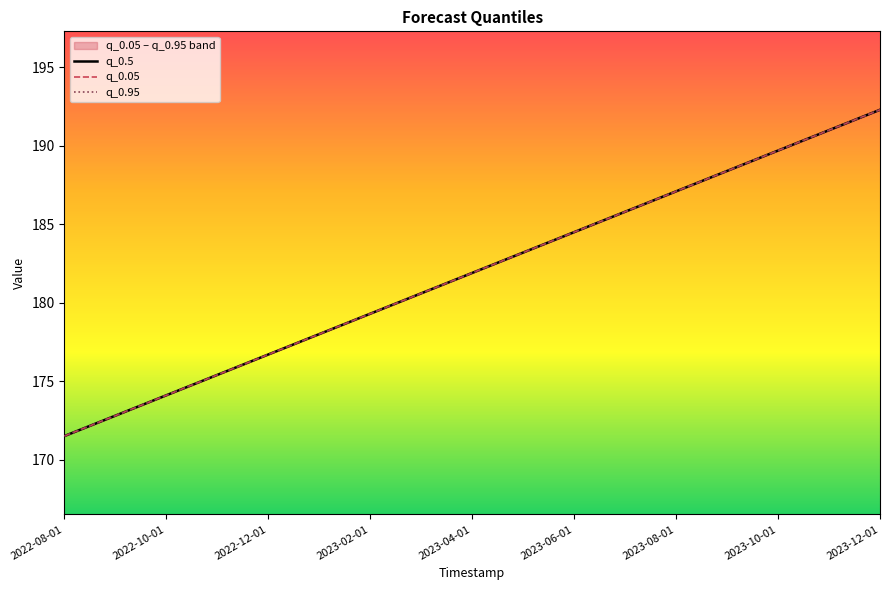

Between 2023-08-01 and 11, which series saw the biggest shift?

q_0.5